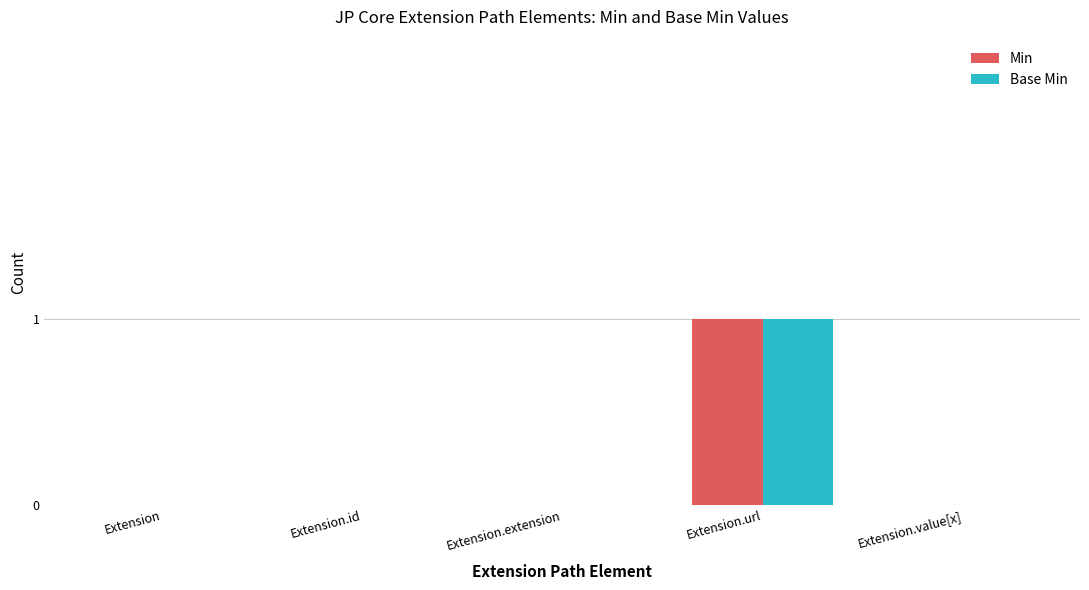

How many distinct data groups are displayed?

2